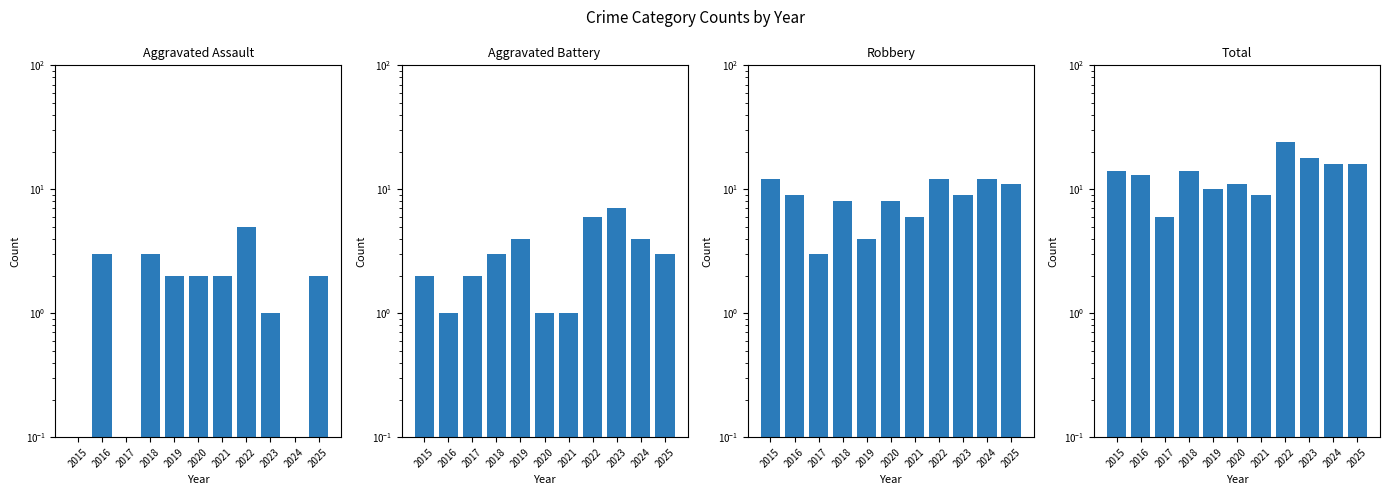

What is the approximate value of Aggravated Assault at 2018?

3